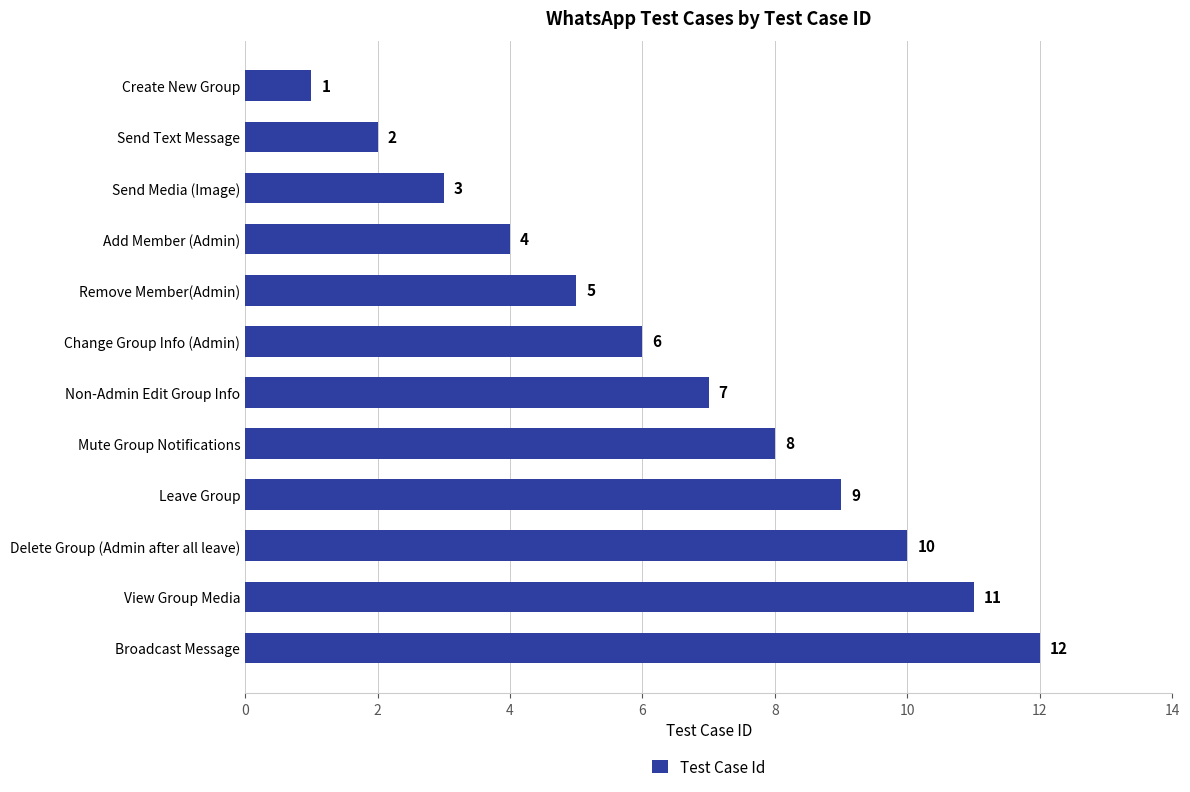

List the labels in order of value, smallest first.

Create New Group, Send Text Message, Send Media (Image), Add Member (Admin), Remove Member(Admin), Change Group Info (Admin), Non-Admin Edit Group Info, Mute Group Notifications, Leave Group, Delete Group (Admin after all leave), View Group Media, Broadcast Message